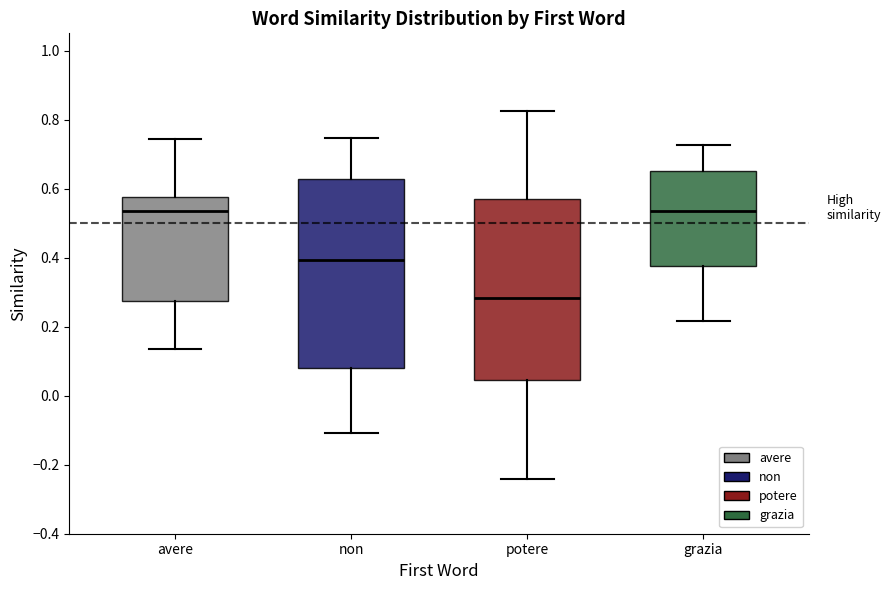

Which box's median line is the lowest?

potere